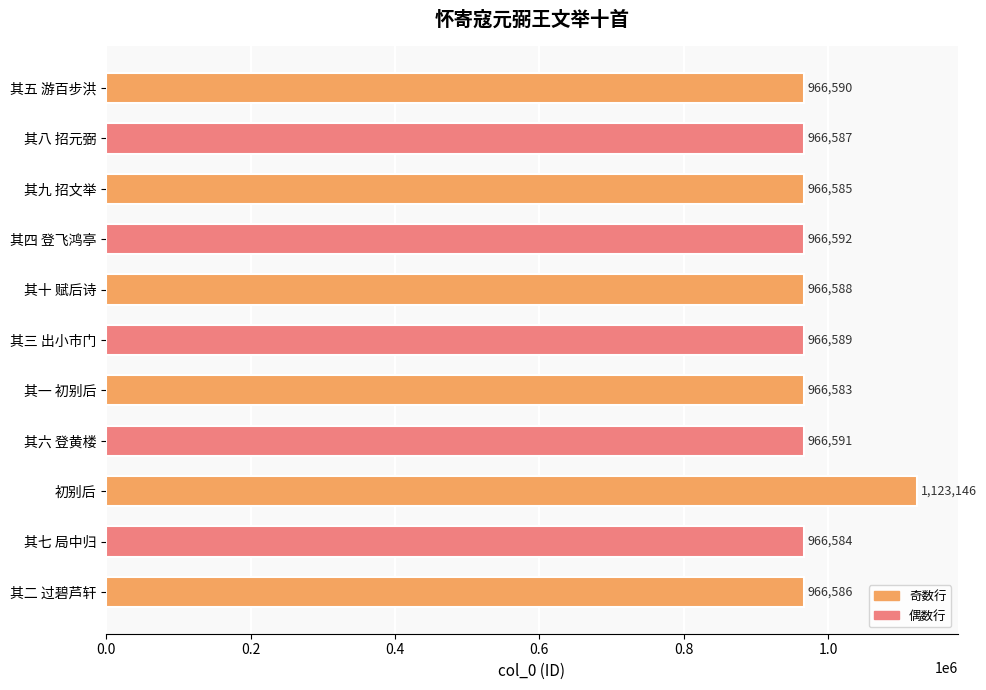

Reading bottom to top, what are all the values shown in this chart?

其二 过碧芦轩=966586	其七 局中归=966584	初别后=1123146	其六 登黄楼=966591	其一 初别后=966583	其三 出小市门=966589	其十 赋后诗=966588	其四 登飞鸿亭=966592	其九 招文举=966585	其八 招元弼=966587	其五 游百步洪=966590